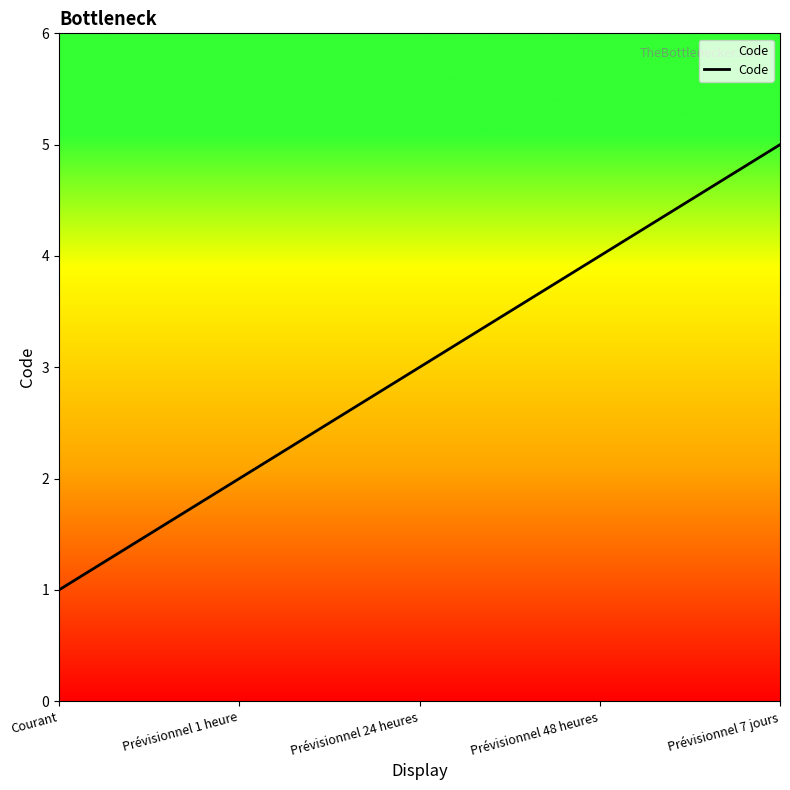

Is this an area chart (filled region under the line)?

No